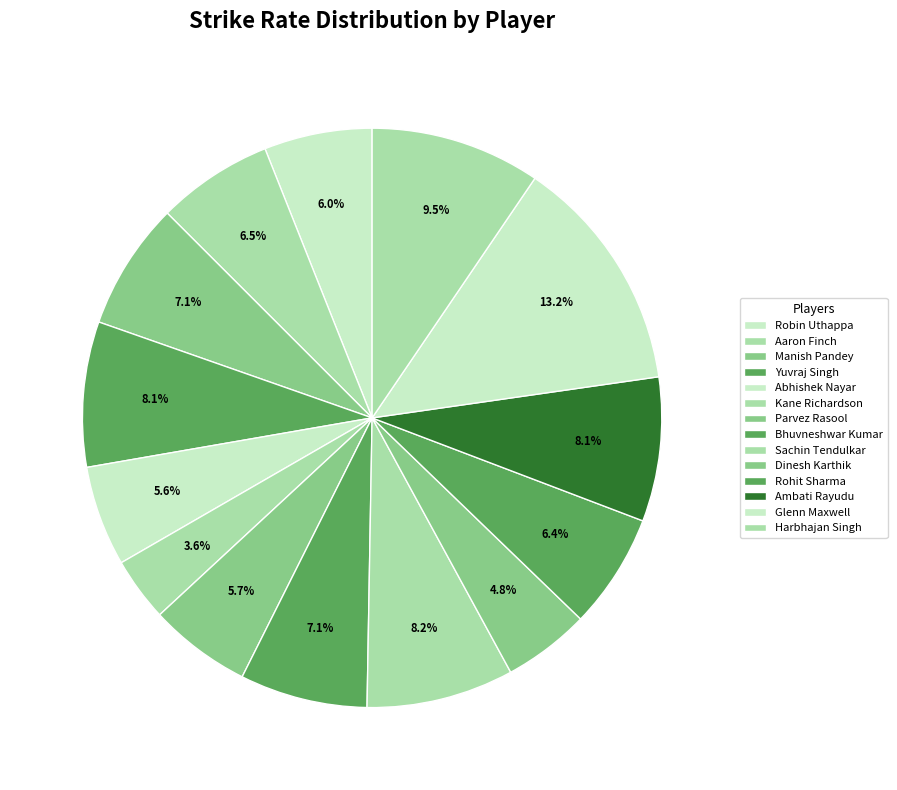

How many slices are in this pie chart?

14